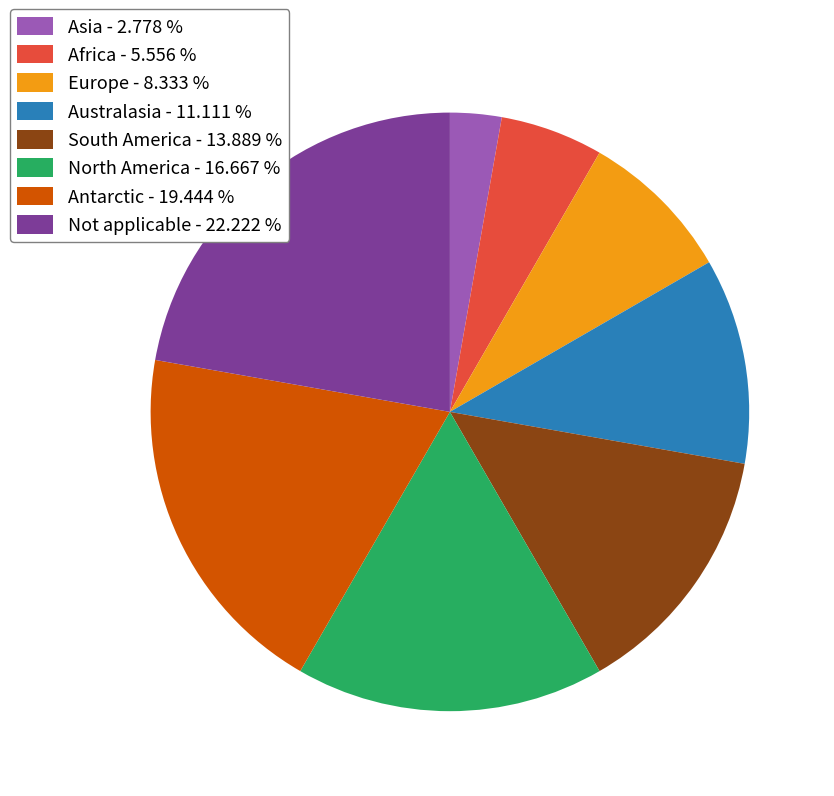

Does any single category account for the majority?

No